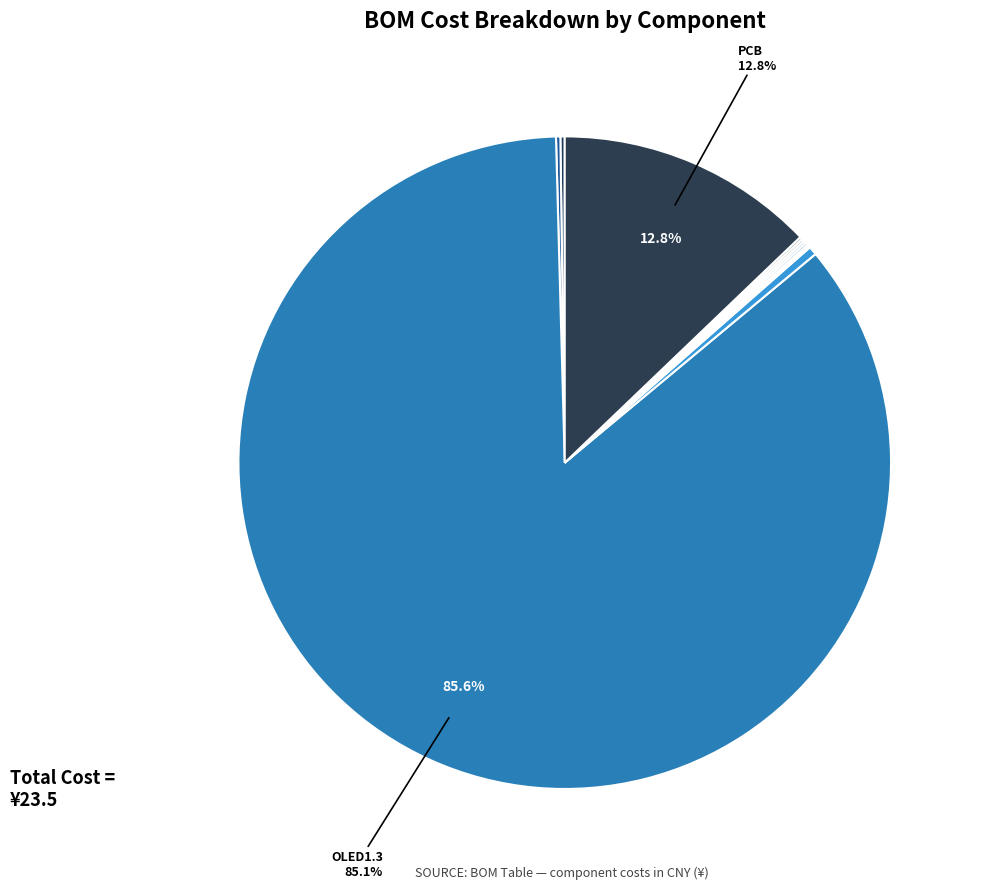

Rank the categories by value from highest to lowest.

OLED1.3, PCB, XH2.54-12P, LED3绿, LED3黄, Up, Down, Ok, Ret, 103 (R3,R4,R5,R6), 102 (R1,R2)